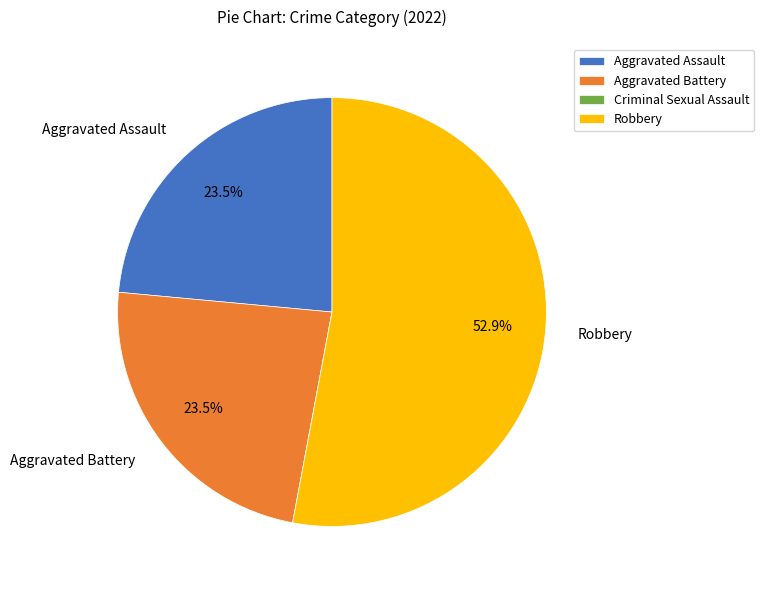

Which slice represents more than half of the pie?

Robbery